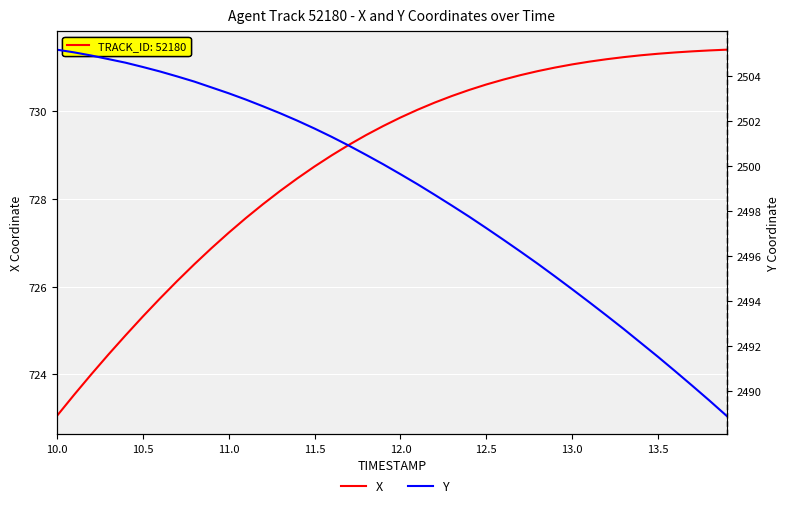

Which series has the widest spread of values?

Y